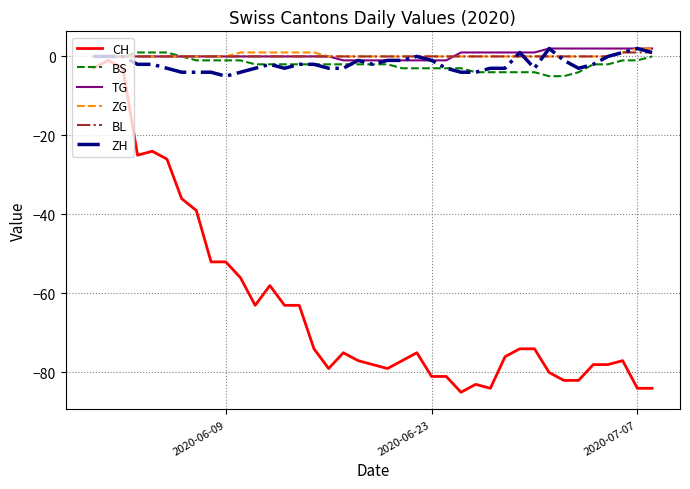

True or false: TG and CH intersect in this chart.

False